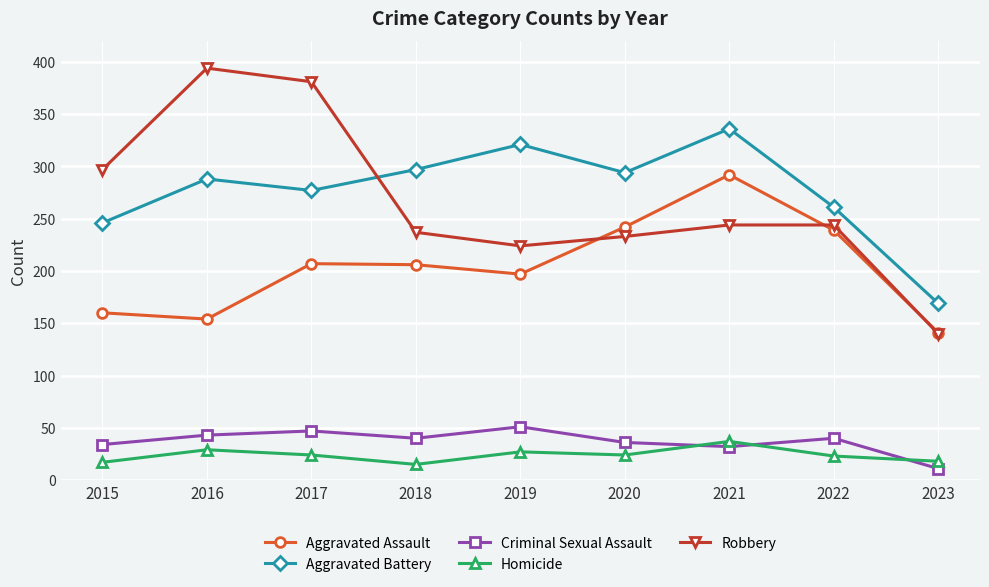

At which label is Aggravated Assault closest to 216?

2017